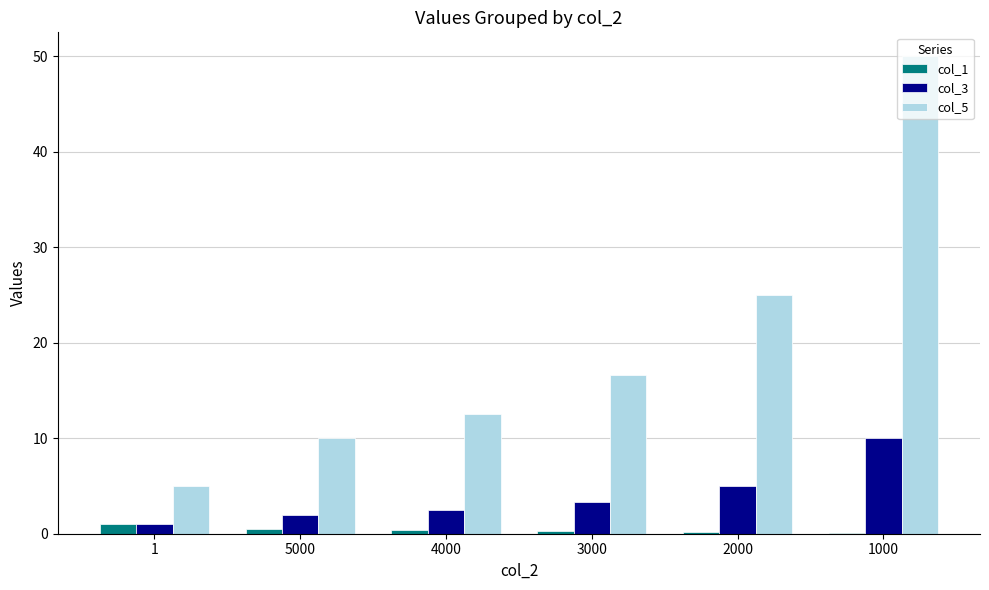

How many data points does each series have?

6